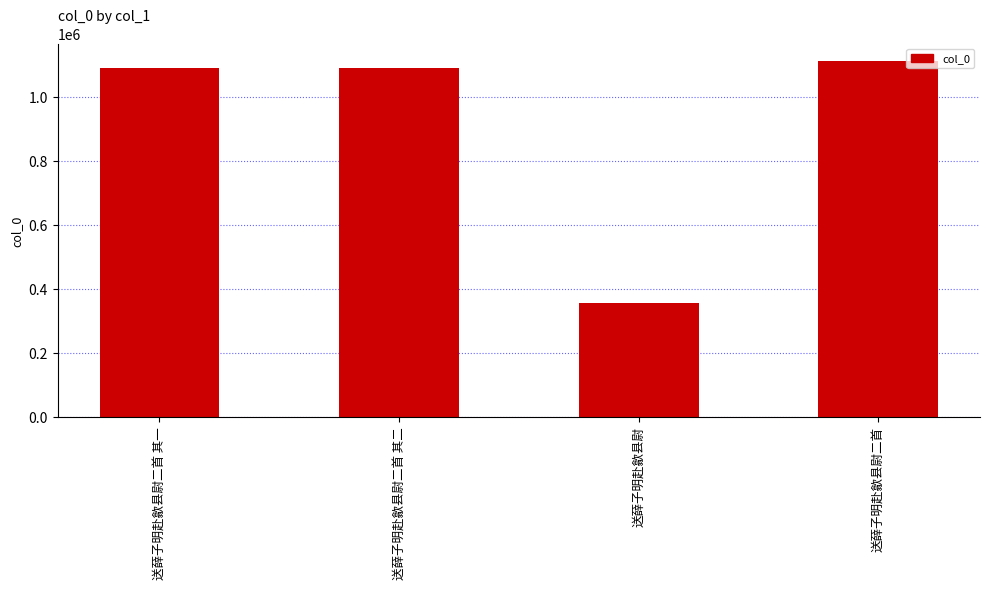

Is it true that the value at 送薛子明赴歙县尉二首 其一 is 1089471?

True